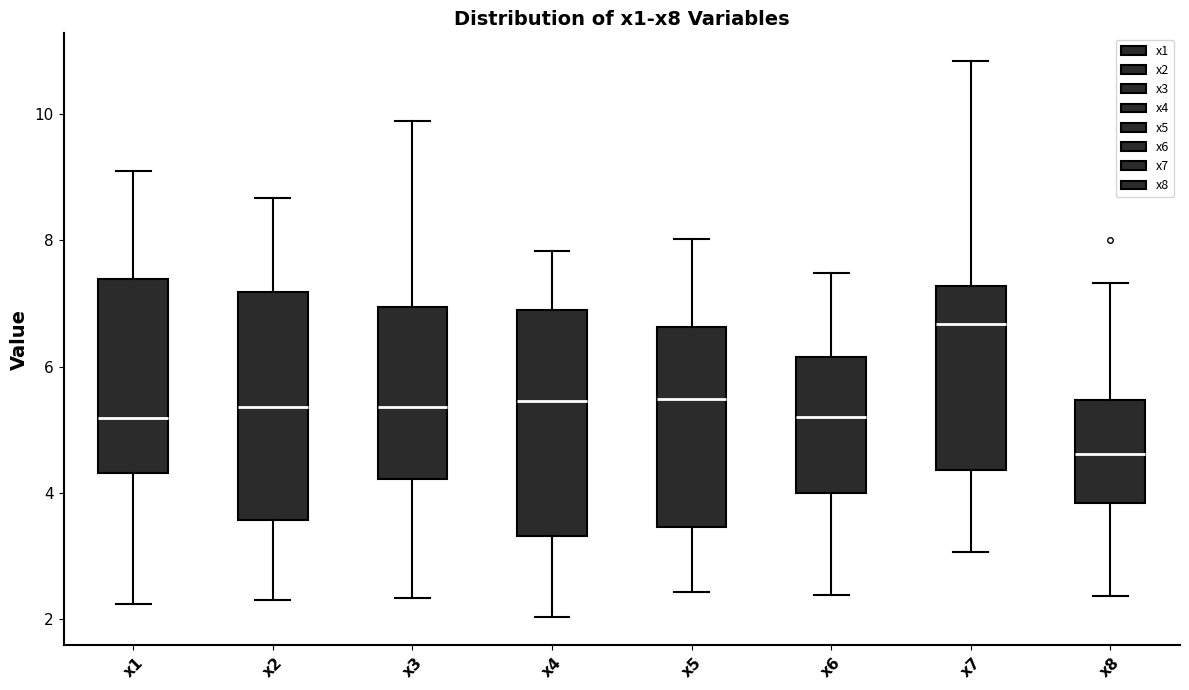

Which box's median line is the highest?

x7